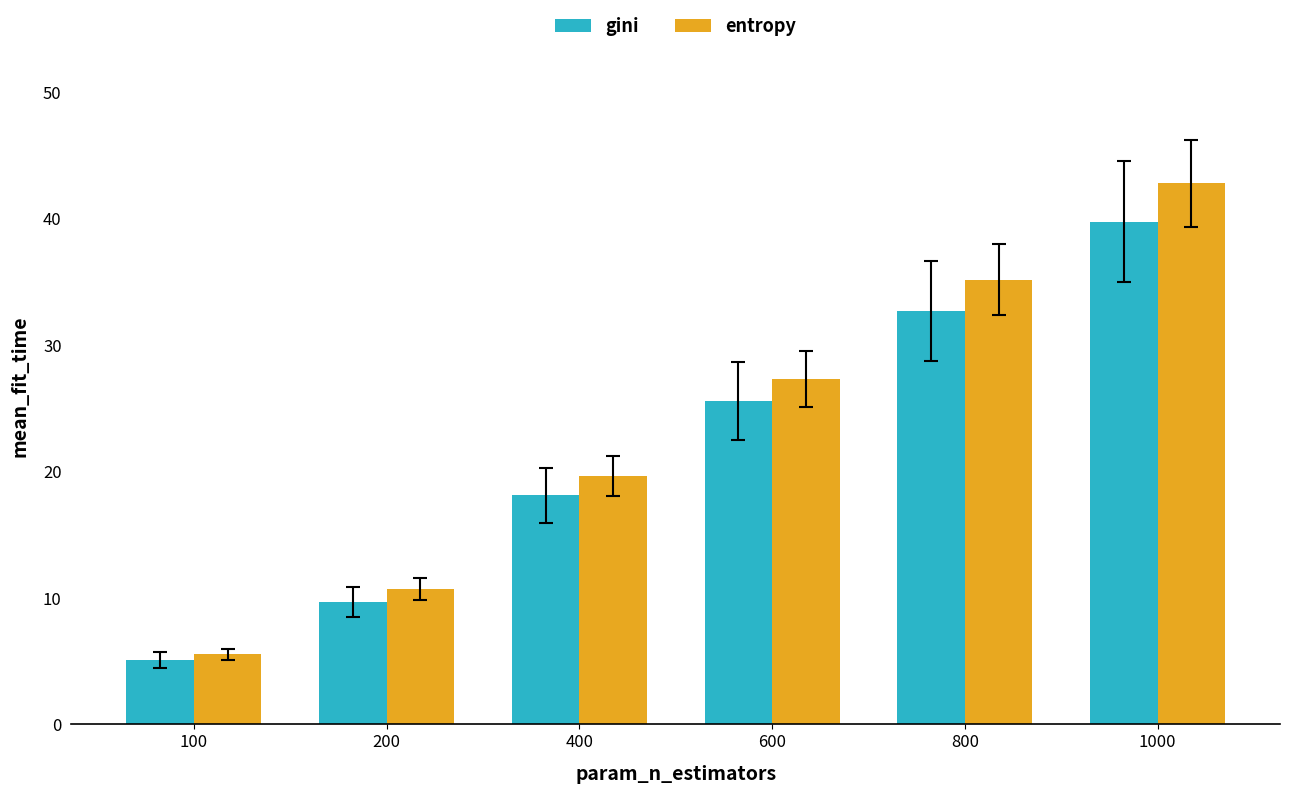

At how many categories does at least one series exceed 12?

4